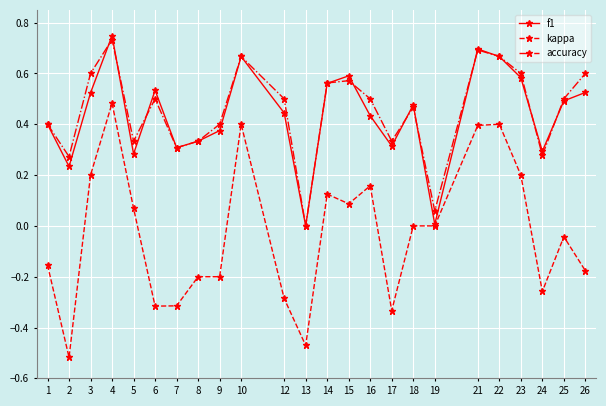

The f1 series shows 0.0 at 13. True or false?

True